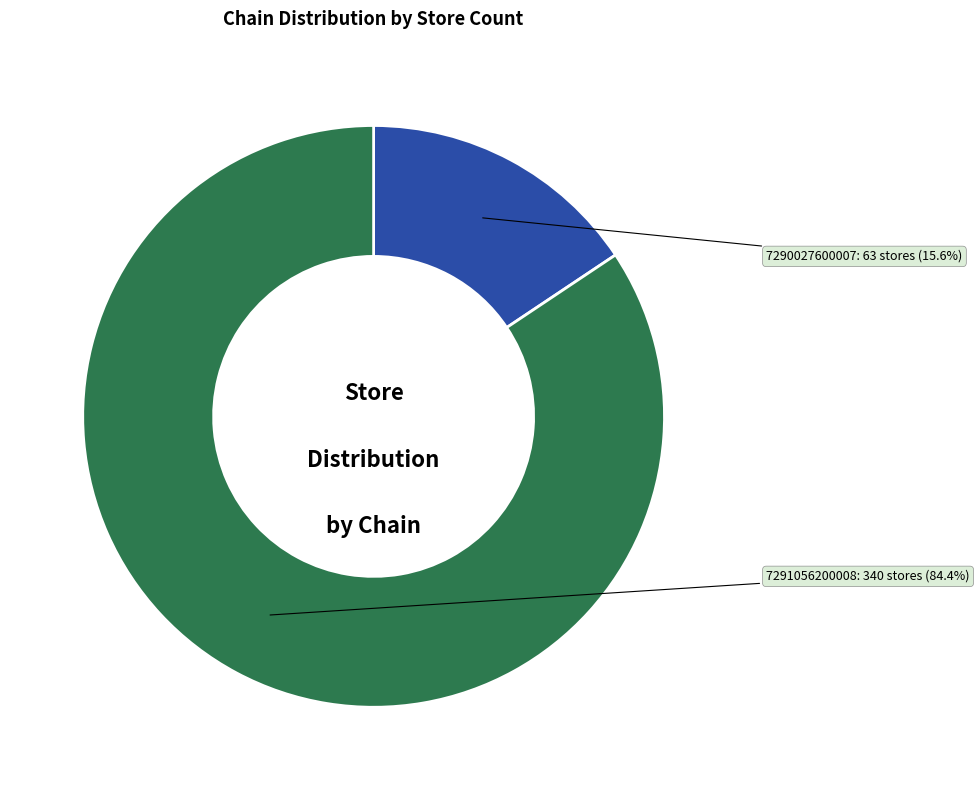

Rank the categories by value from highest to lowest.

7291056200008, 7290027600007